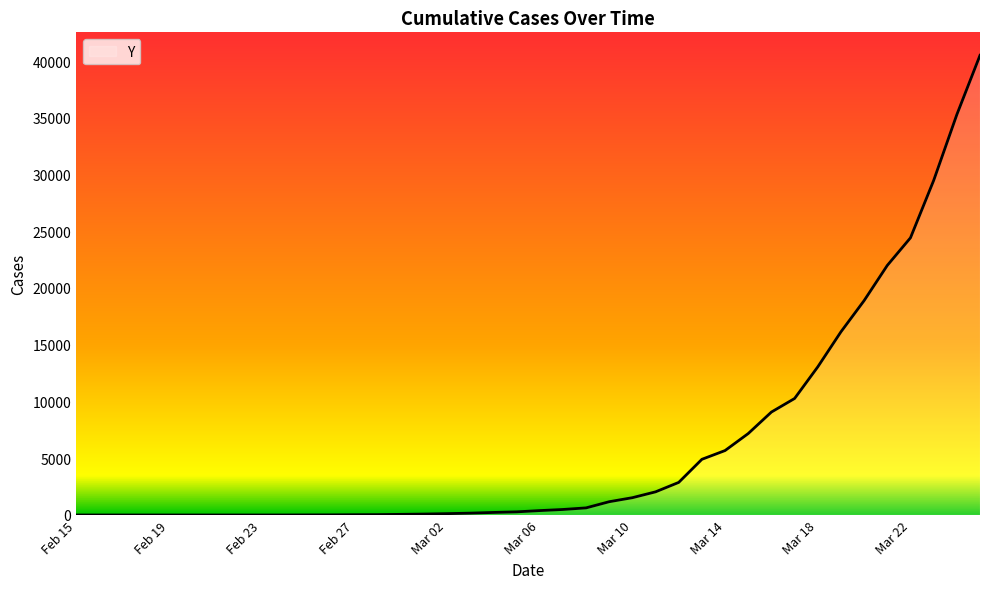

What is the difference between the maximum and minimum values?

40501